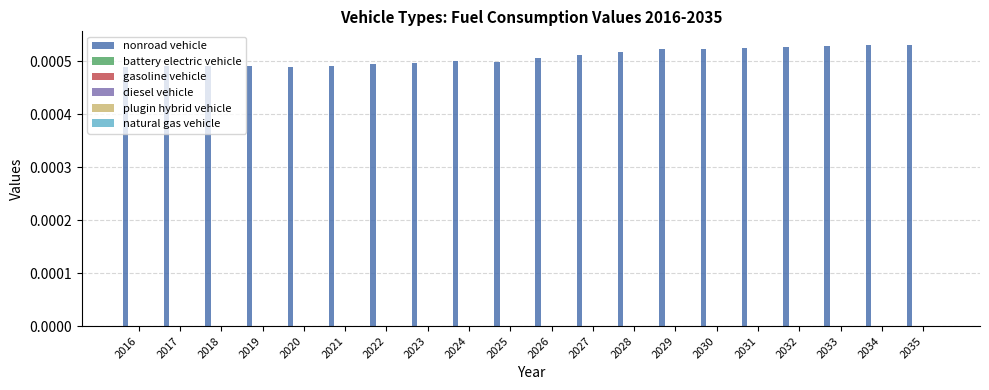

How many values are between 0 and 1?

20